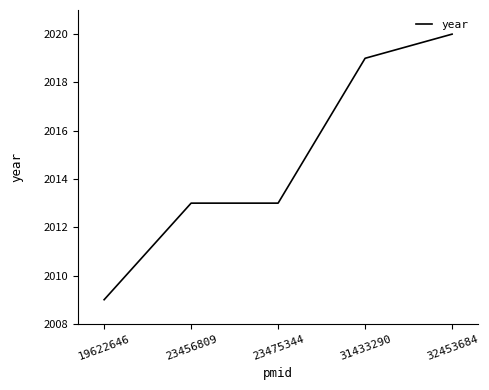

Reading left to right, list all the values displayed in this chart.

19622646=2009	23456809=2013	23475344=2013	31433290=2019	32453684=2020